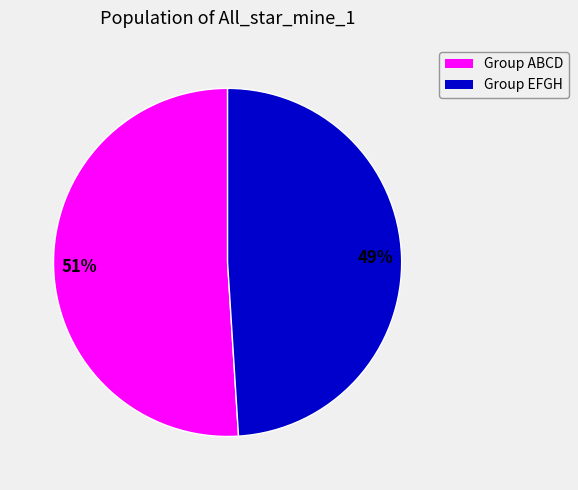

Rank the categories by value from highest to lowest.

Group ABCD, Group EFGH